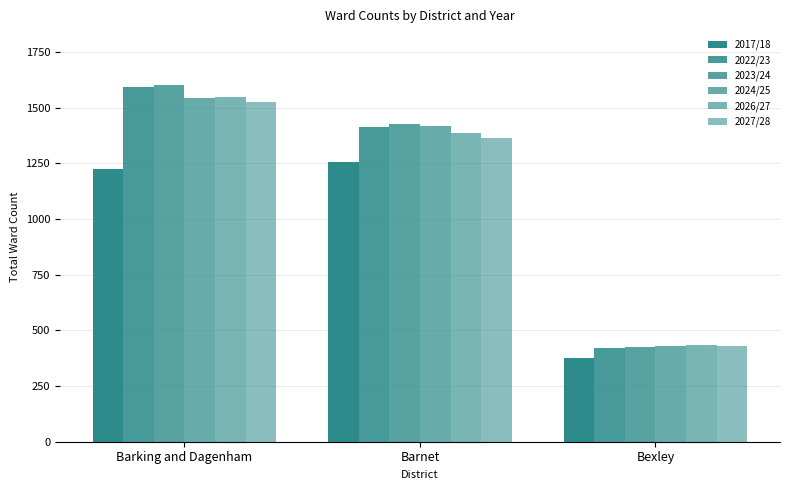

Between Barking and Dagenham and Barnet, which is larger?

Barnet